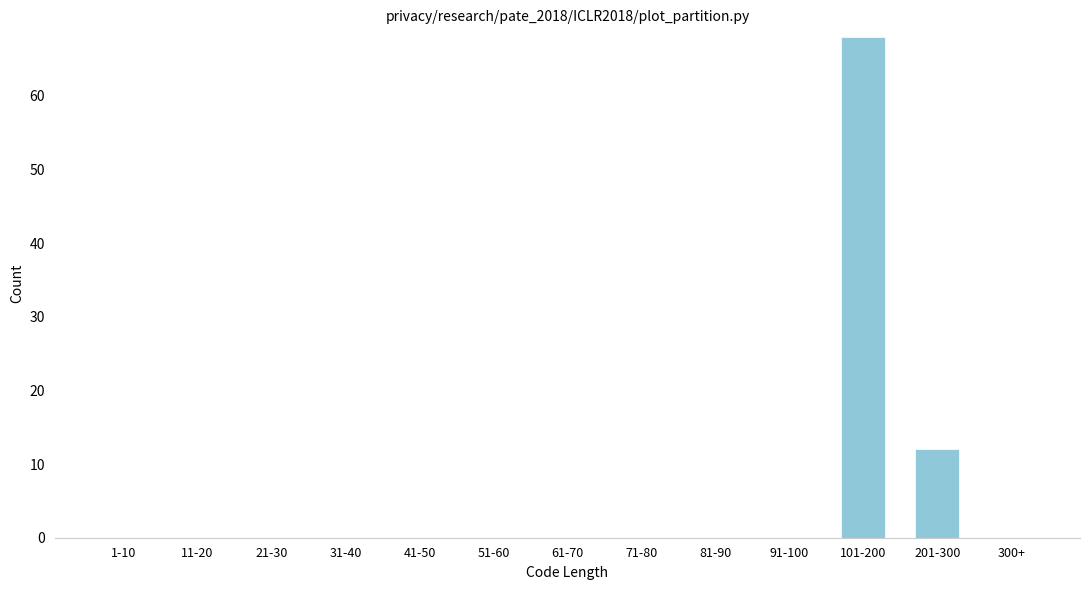

Reading left to right, extract all data points from this chart.

1-10=0	11-20=0	21-30=0	31-40=0	41-50=0	51-60=0	61-70=0	71-80=0	81-90=0	91-100=0	101-200=68	201-300=12	300+=0